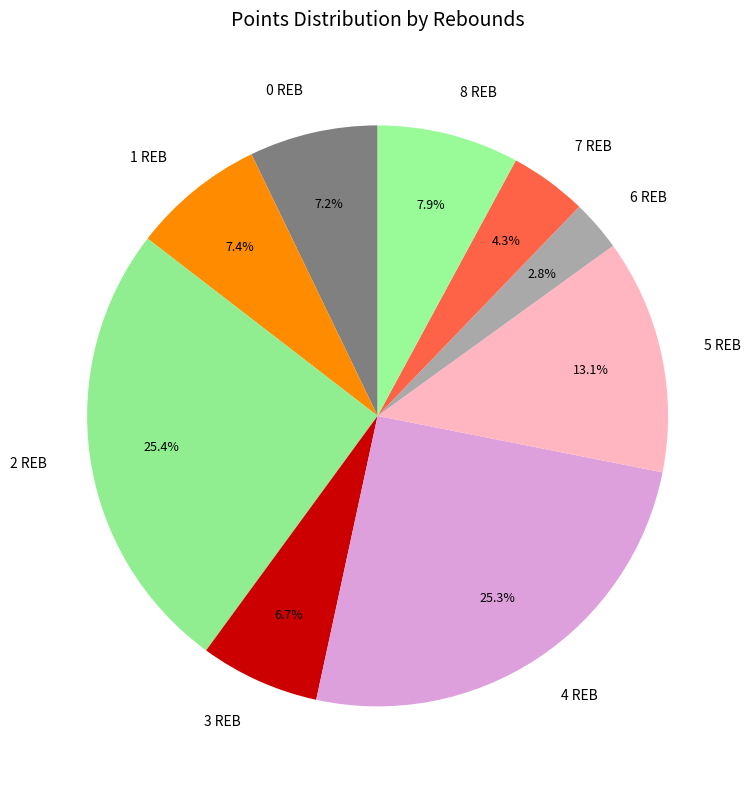

What is the smallest slice in the pie chart?

6 REB